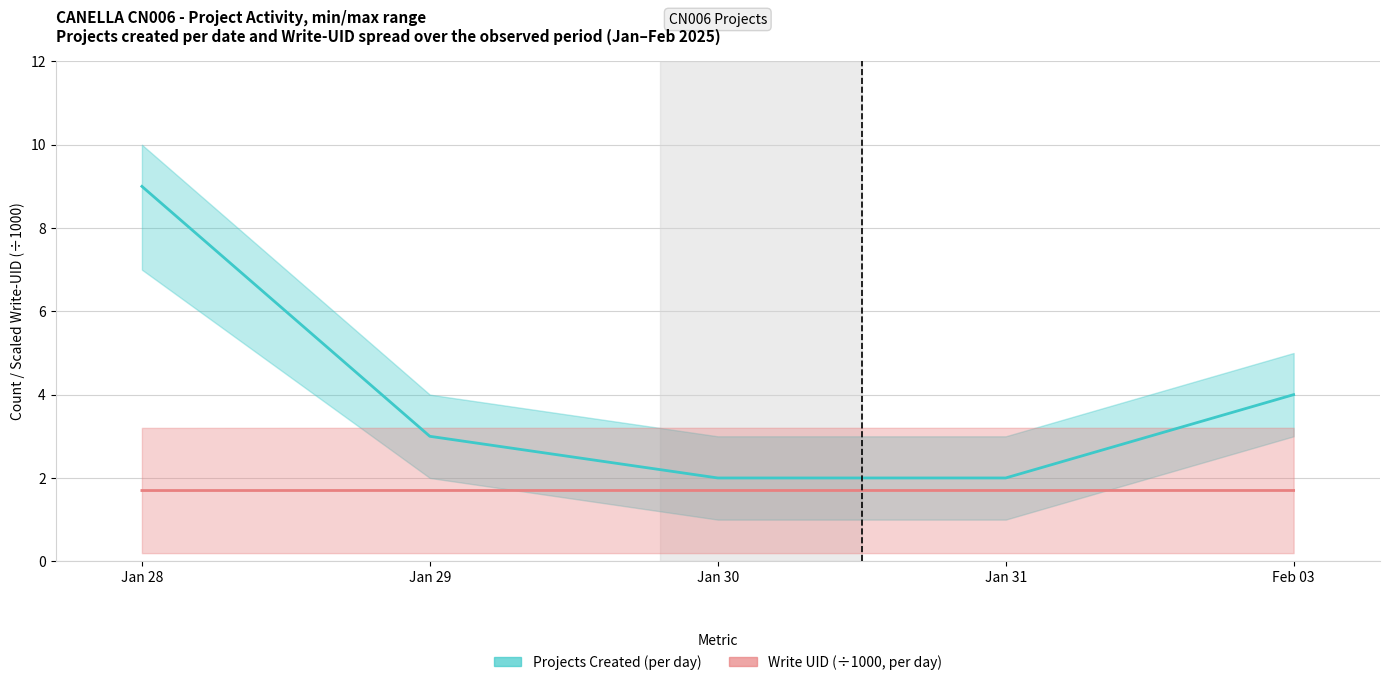

Which has a higher value, Jan 29 or Jan 28?

Jan 28